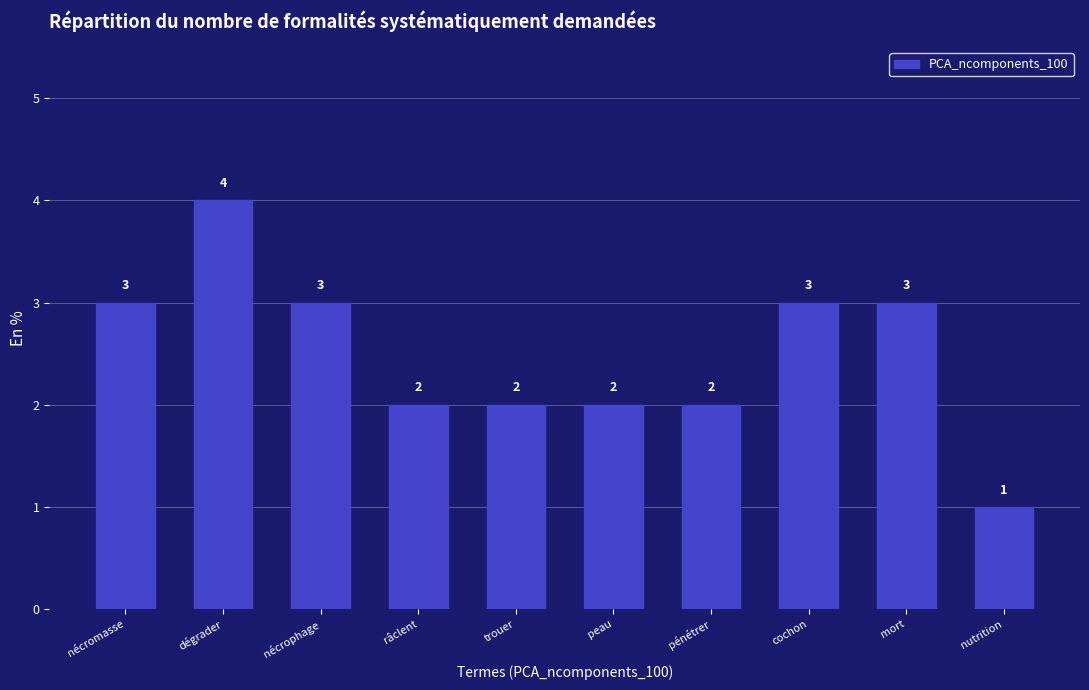

Which label corresponds to the largest value in the chart?

dégrader